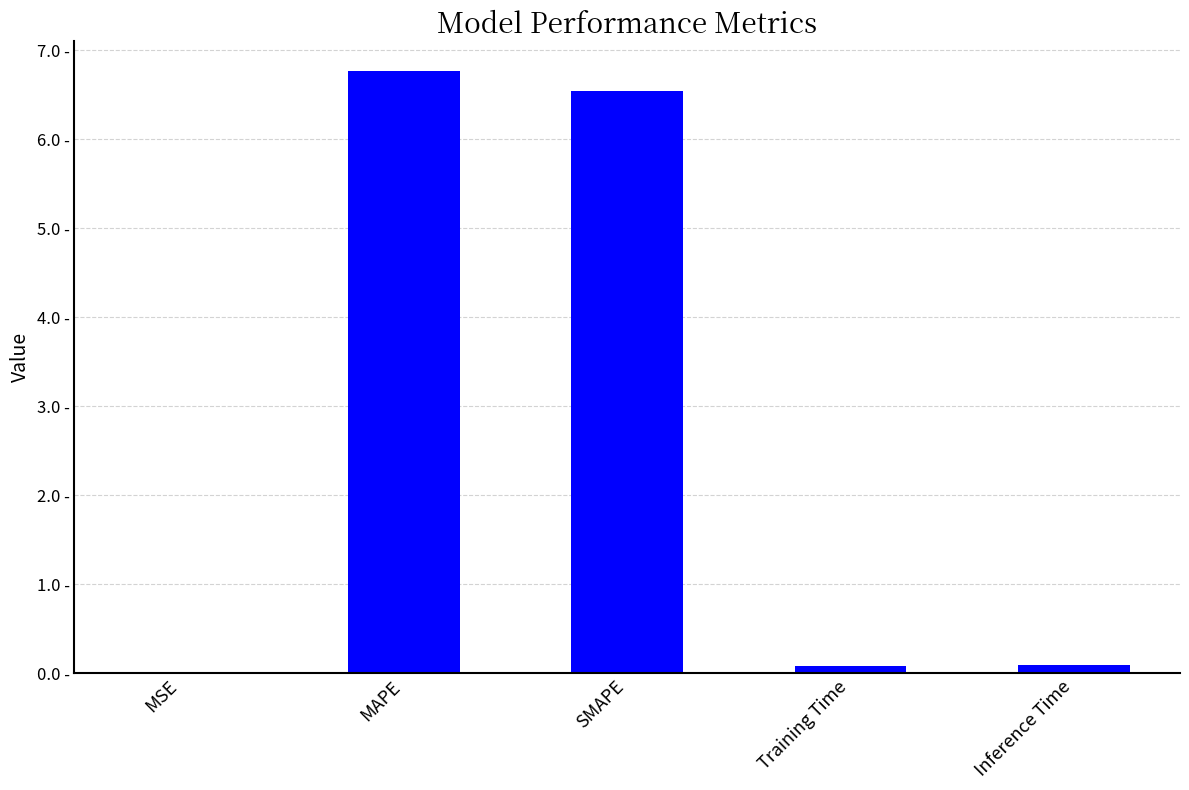

Reading left to right, what are all the values shown in this chart?

0.0	6.8	6.5	0.1	0.1